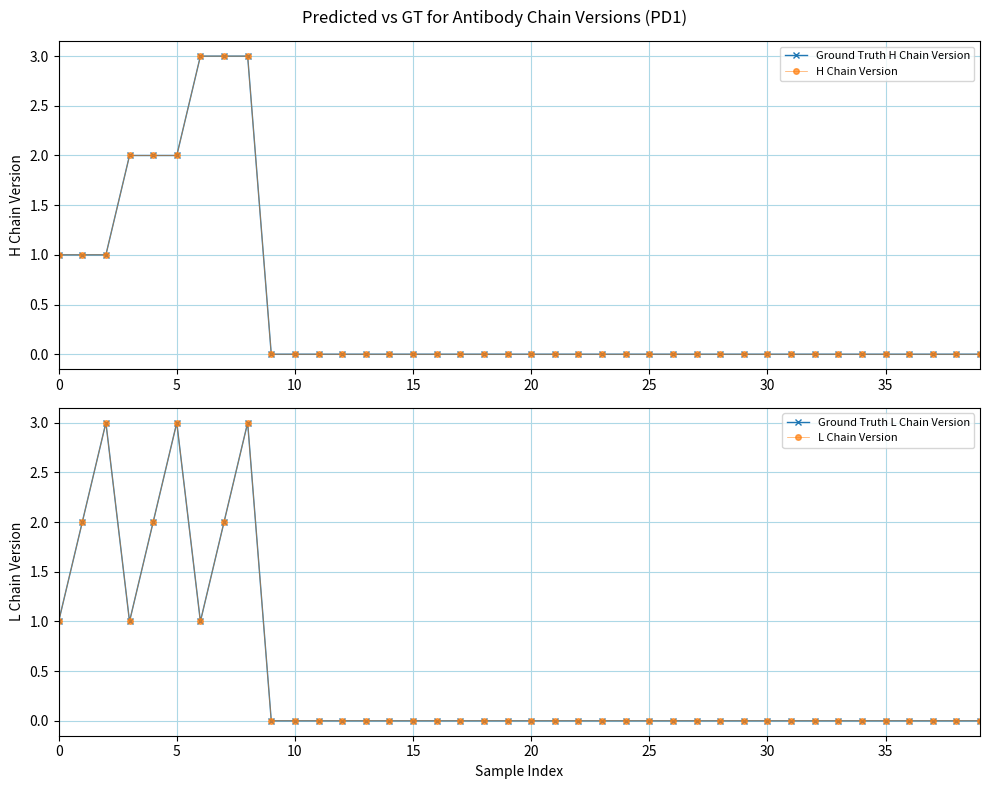

What is the sum of all Ground Truth H Chain Version values?

18